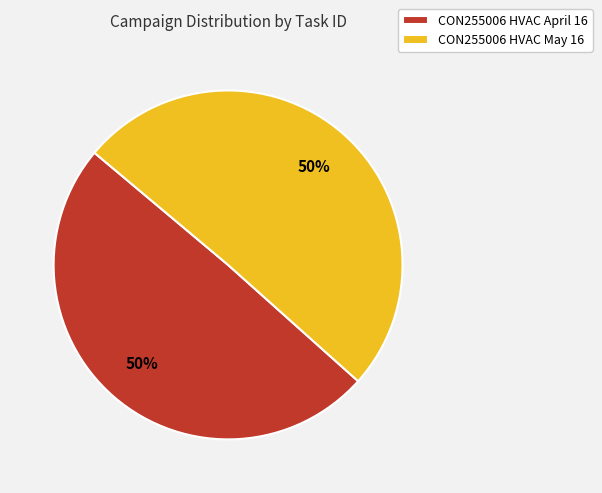

How many segments does this pie chart have?

2